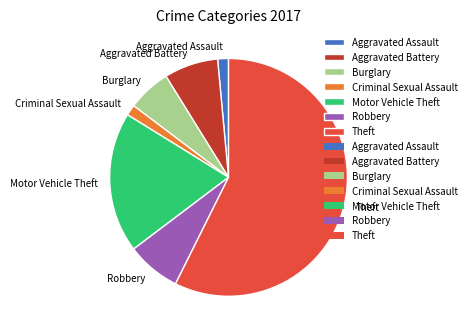

Do Aggravated Assault and Theft together represent more than half of the pie?

Yes